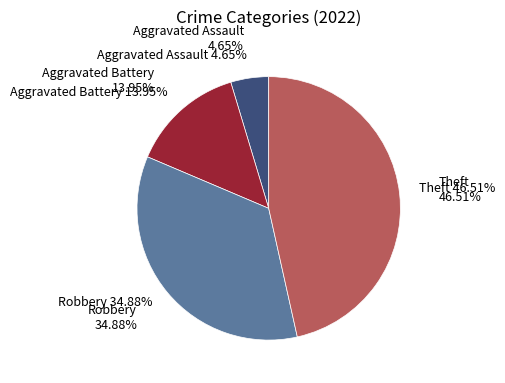

How much of the chart is everything except Theft?

53.5%